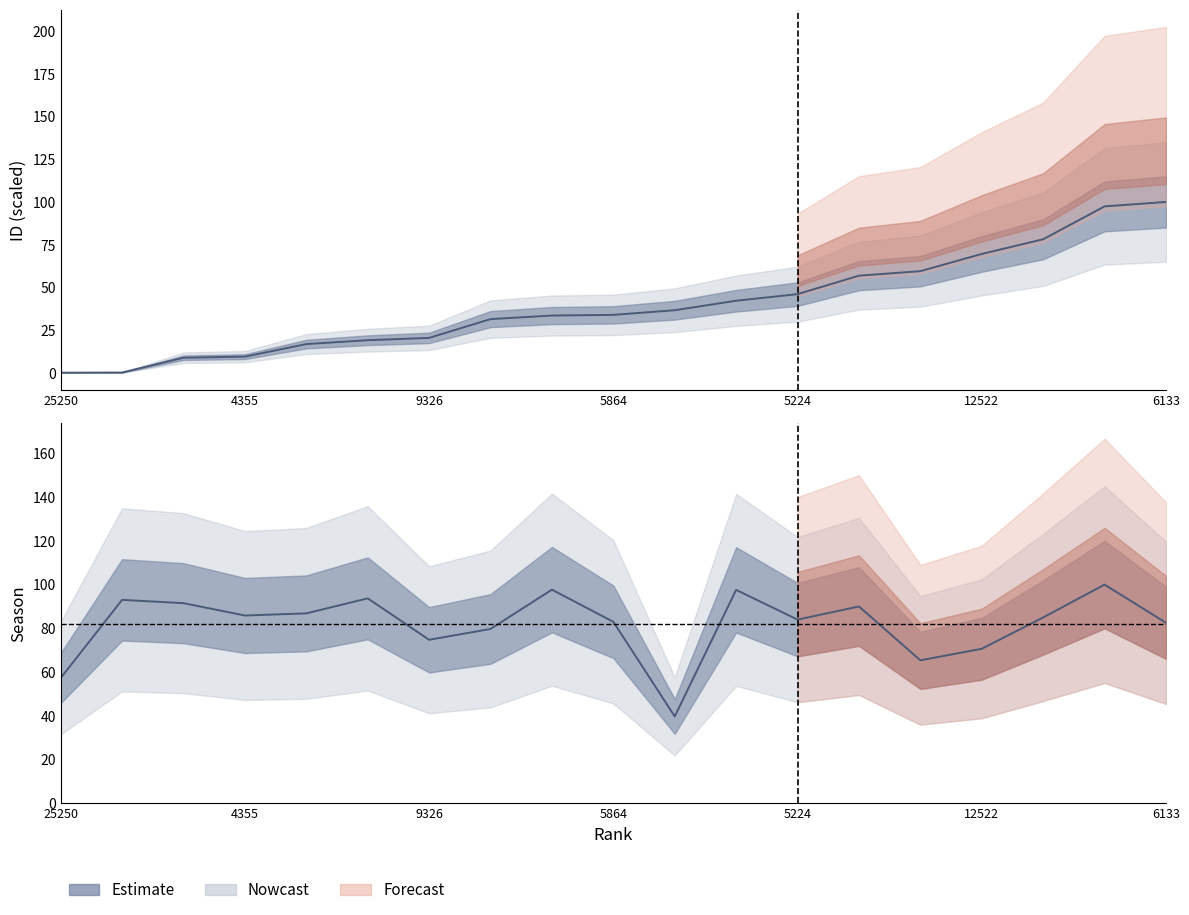

Is the value of season at 51140 greater than the value of ID_scaled at 6133?

No